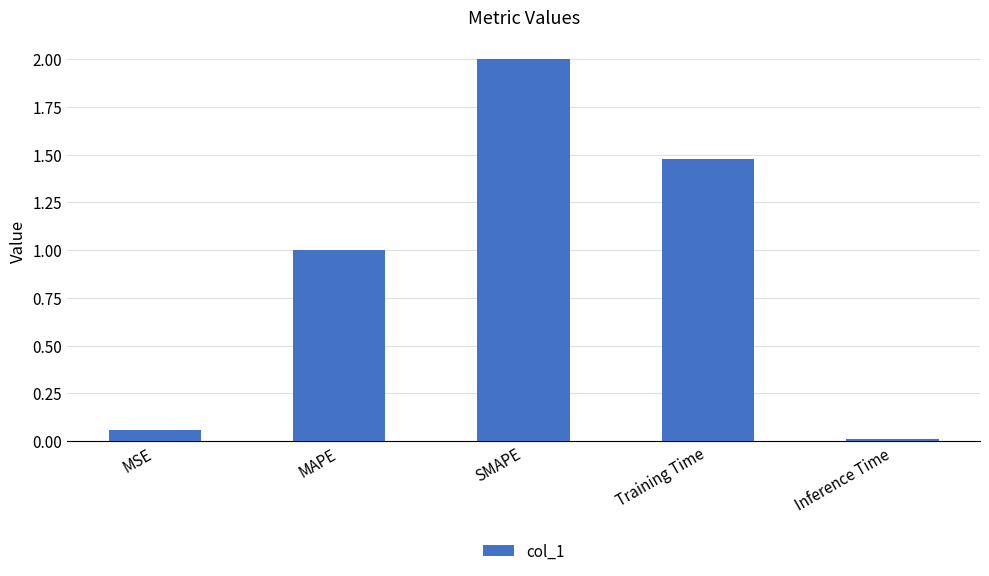

What is the value of the 2nd bar from the left?

1.0